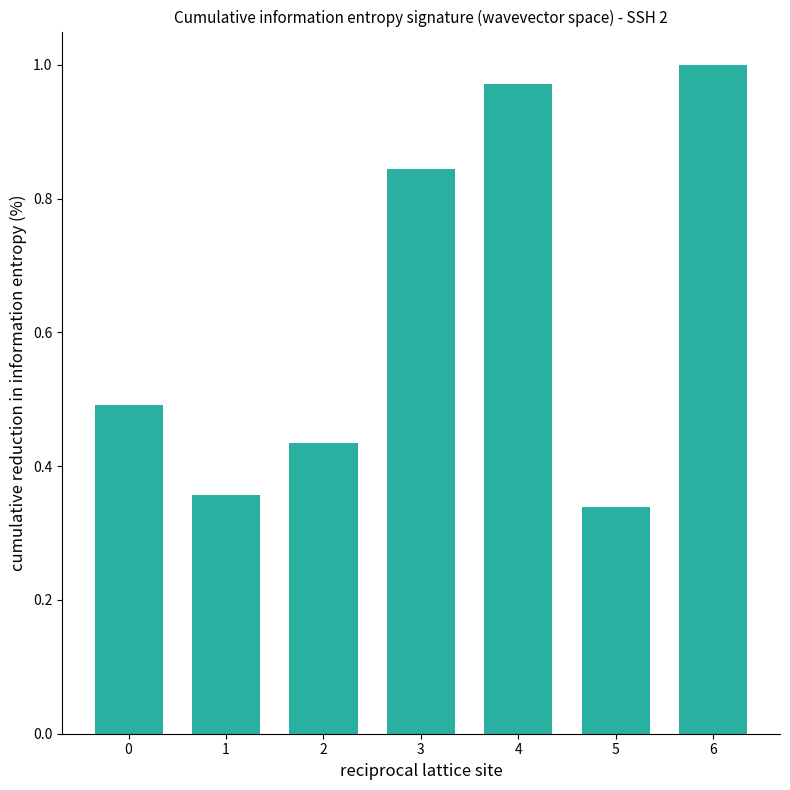

List the labels in order of value, largest first.

6, 4, 3, 0, 2, 1, 5